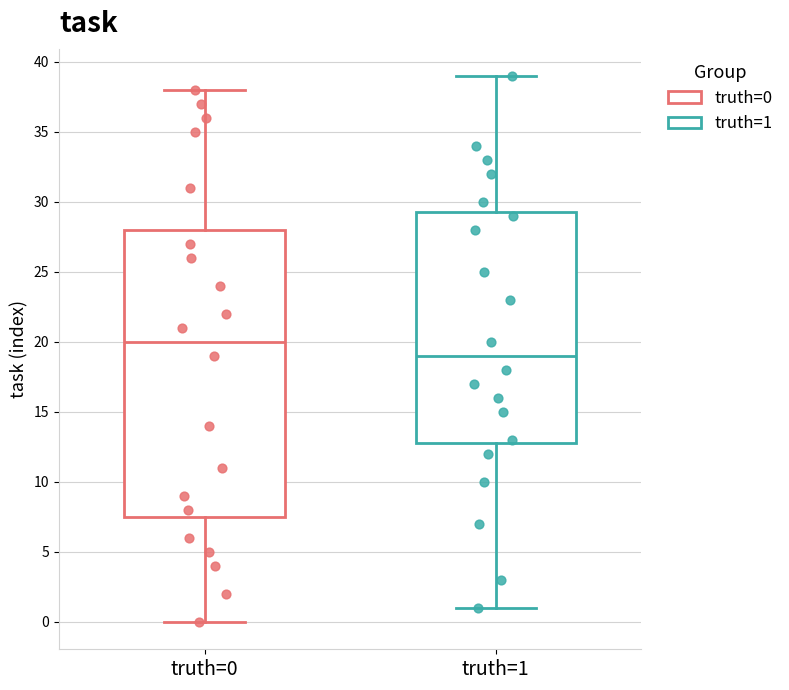

Comparing the boxes themselves (not the whiskers), which one is the tallest?

truth=0